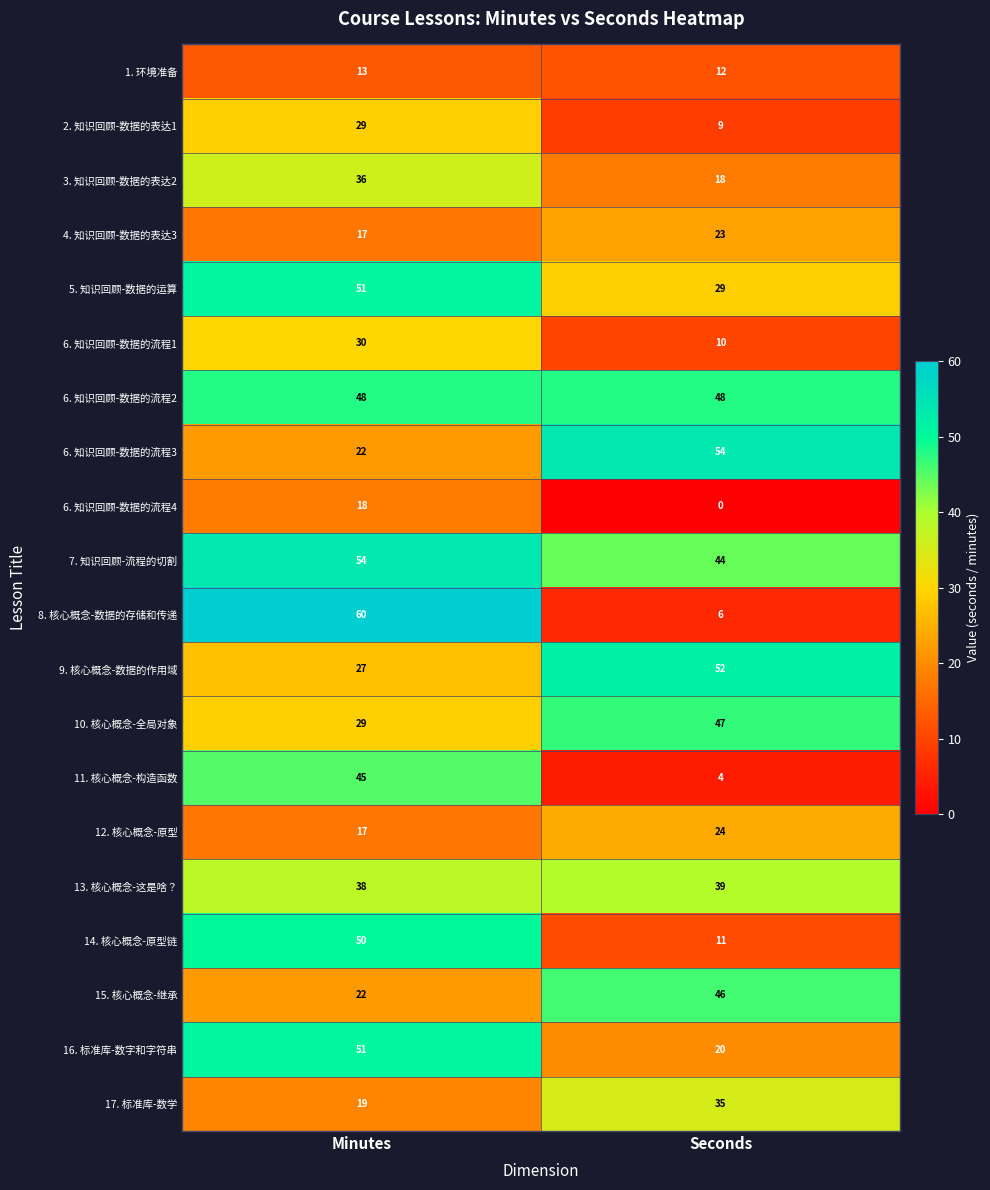

What is the difference between the maximum and minimum values in the 10. 核心概念-全局对象 series?

18